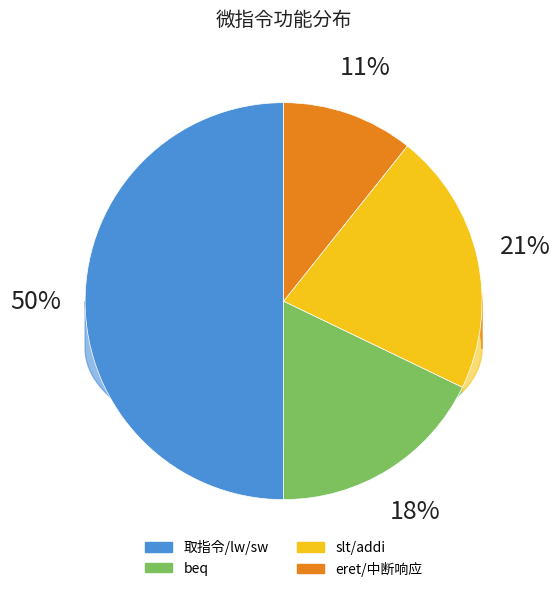

Does any single category account for the majority?

No